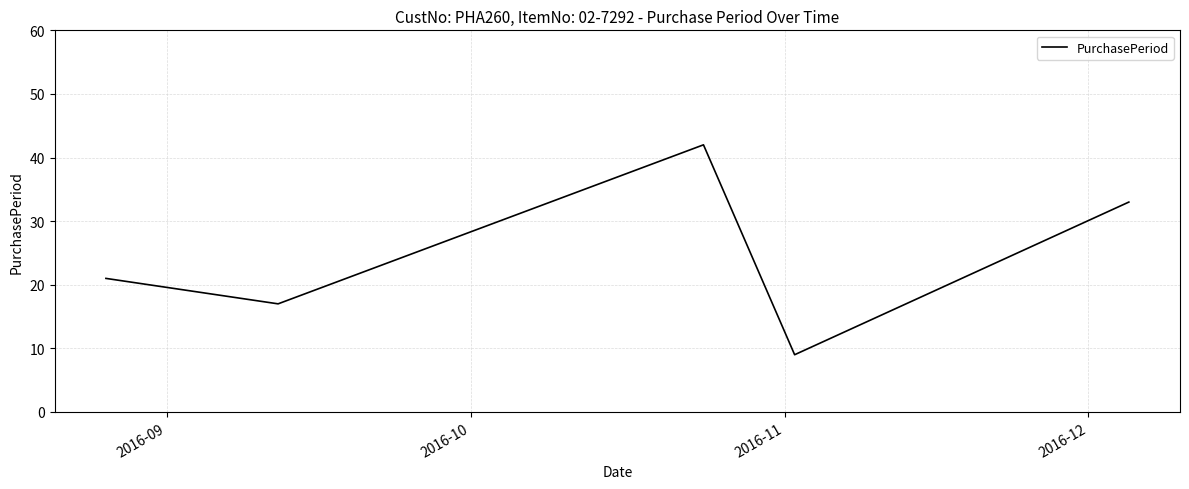

Count the number of categories in the chart.

5